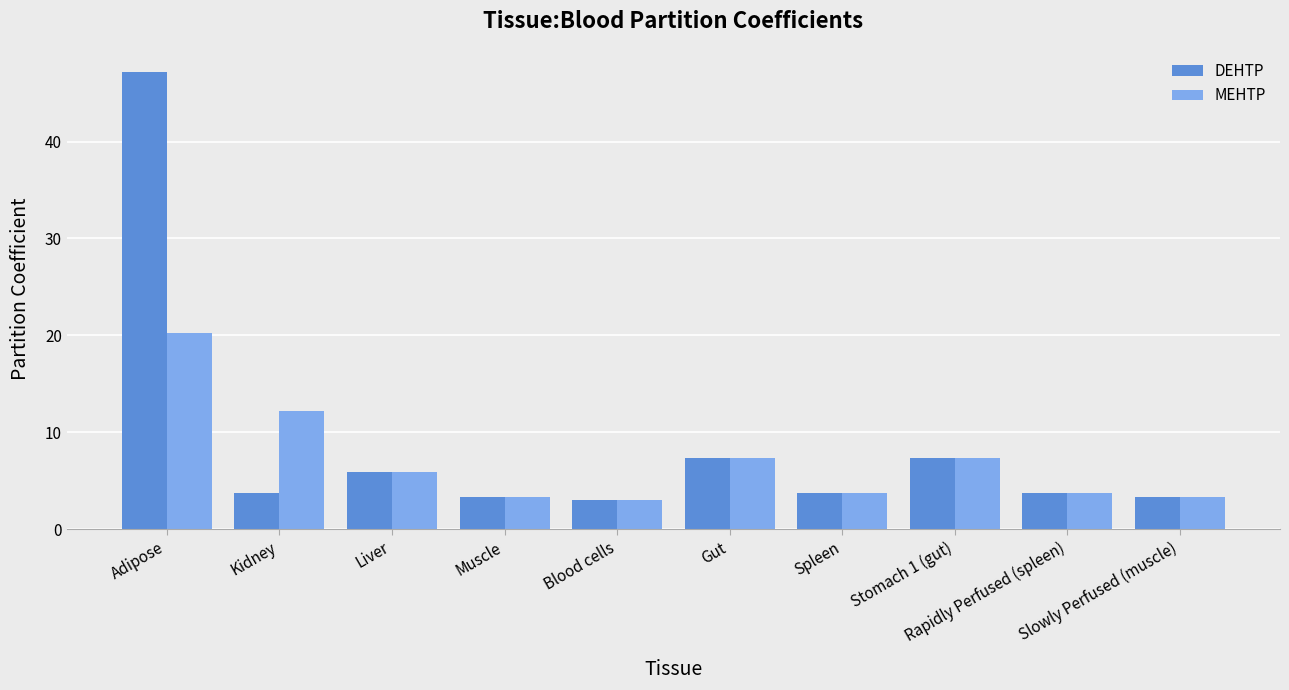

Reading left to right, what are all the values shown in this chart?

DEHTP: Adipose=47.2	Kidney=3.7	Liver=5.9	Muscle=3.3	Blood cells=3.0	Gut=7.4	Spleen=3.7	Stomach 1 (gut)=7.4	Rapidly Perfused (spleen)=3.7	Slowly Perfused (muscle)=3.3
MEHTP: Adipose=20.3	Kidney=12.2	Liver=5.9	Muscle=3.3	Blood cells=3.0	Gut=7.4	Spleen=3.7	Stomach 1 (gut)=7.4	Rapidly Perfused (spleen)=3.7	Slowly Perfused (muscle)=3.3